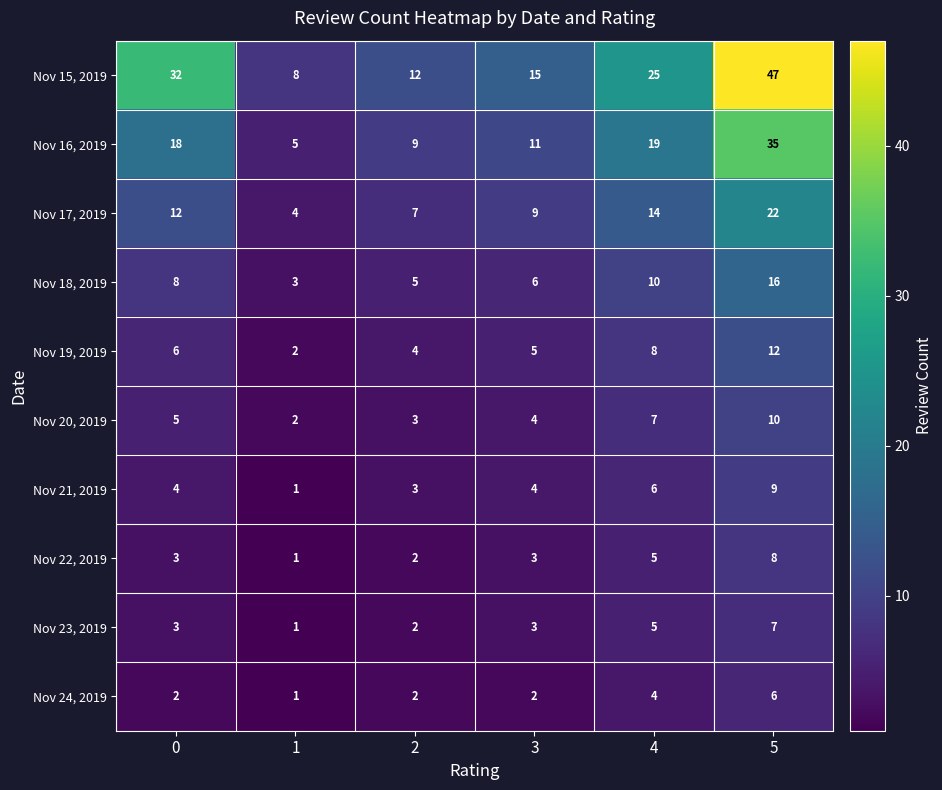

At which category does the chart reach its peak across all series?

5